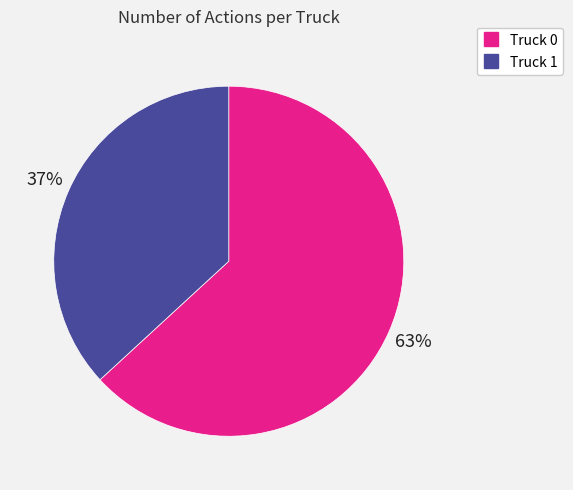

Is there any slice that represents more than half of the pie?

Yes